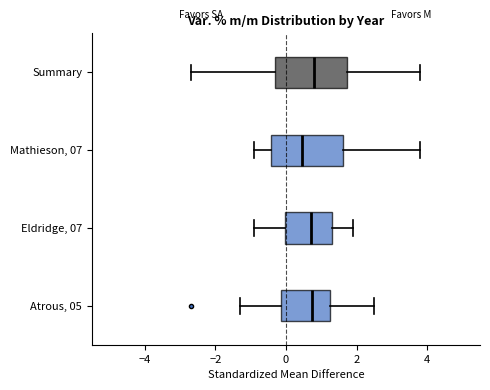

Where is the left edge of the box for Atrous, 05 on the x-axis? The values are not printed on the chart, so give them approximately, as read against the axis.

-0.2